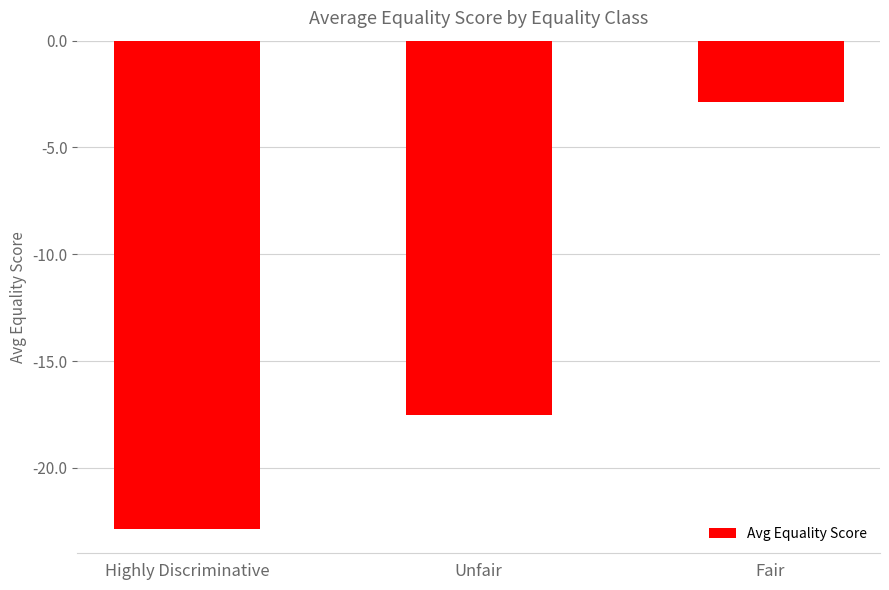

What is the average value?

-14.4